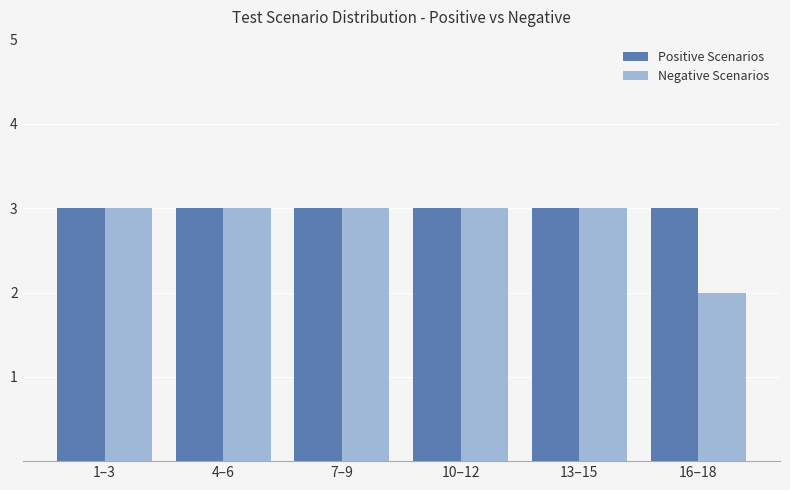

What is the highest value of the Positive Scenarios series?

3